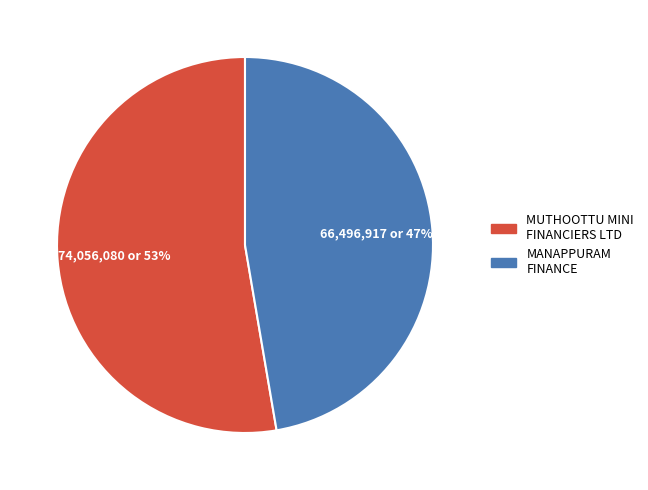

How many segments does this pie chart have?

2